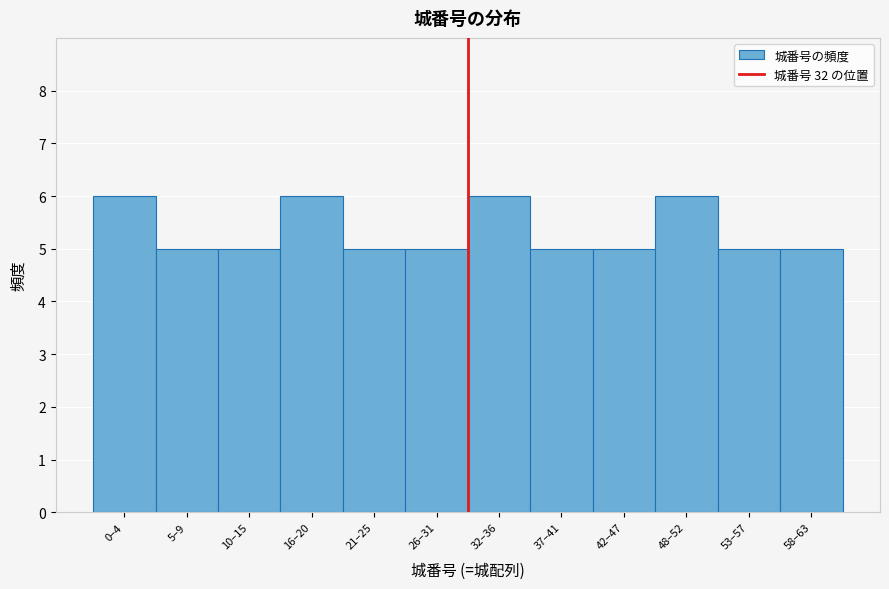

Reading right to left, transcribe all the data shown in this chart.

58–63=5	53–57=5	48–52=6	42–47=5	37–41=5	32–36=6	26–31=5	21–25=5	16–20=6	10–15=5	5–9=5	0–4=6